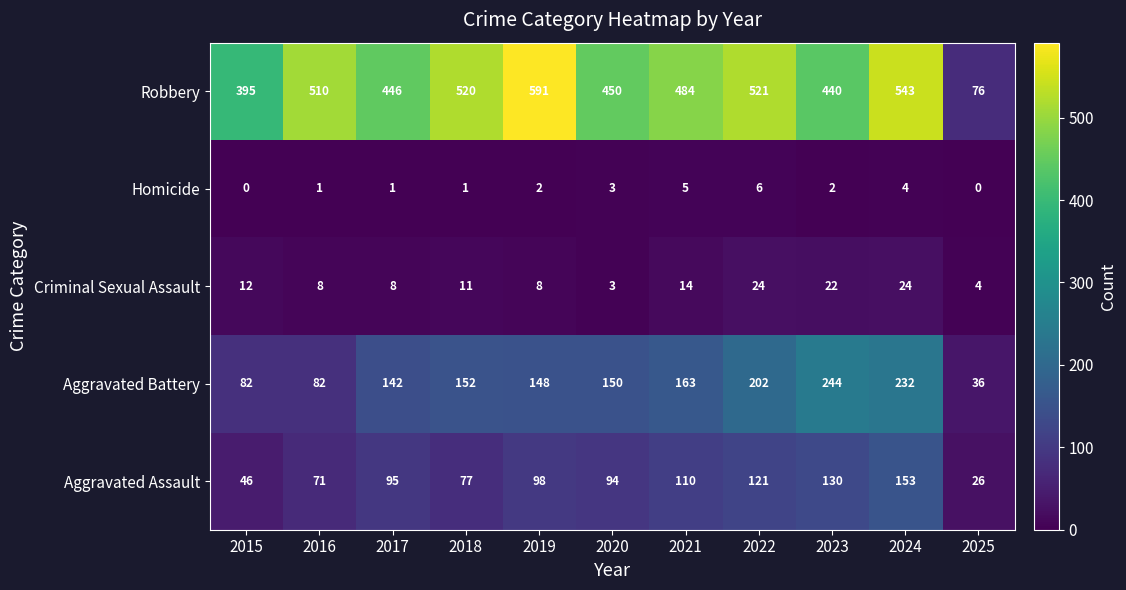

True or false: Aggravated Assault has a value of 59 at 2019.

False